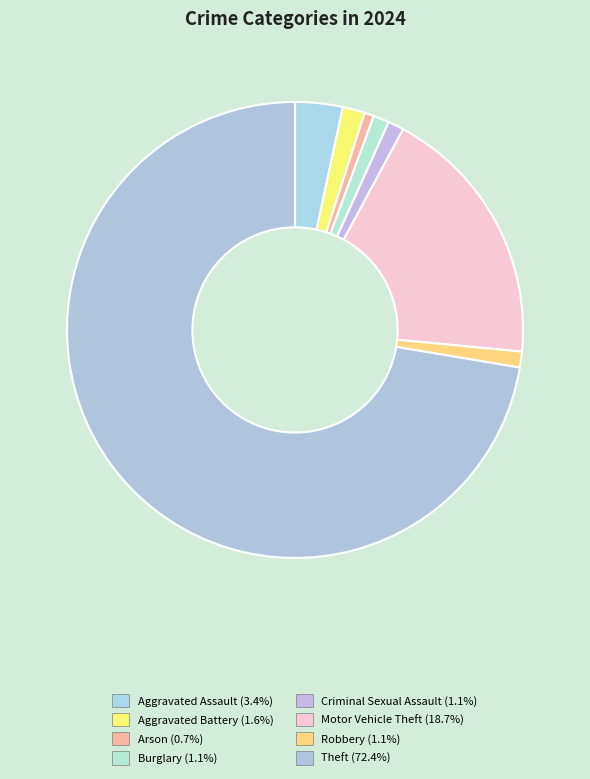

How many slices are in this pie chart?

8